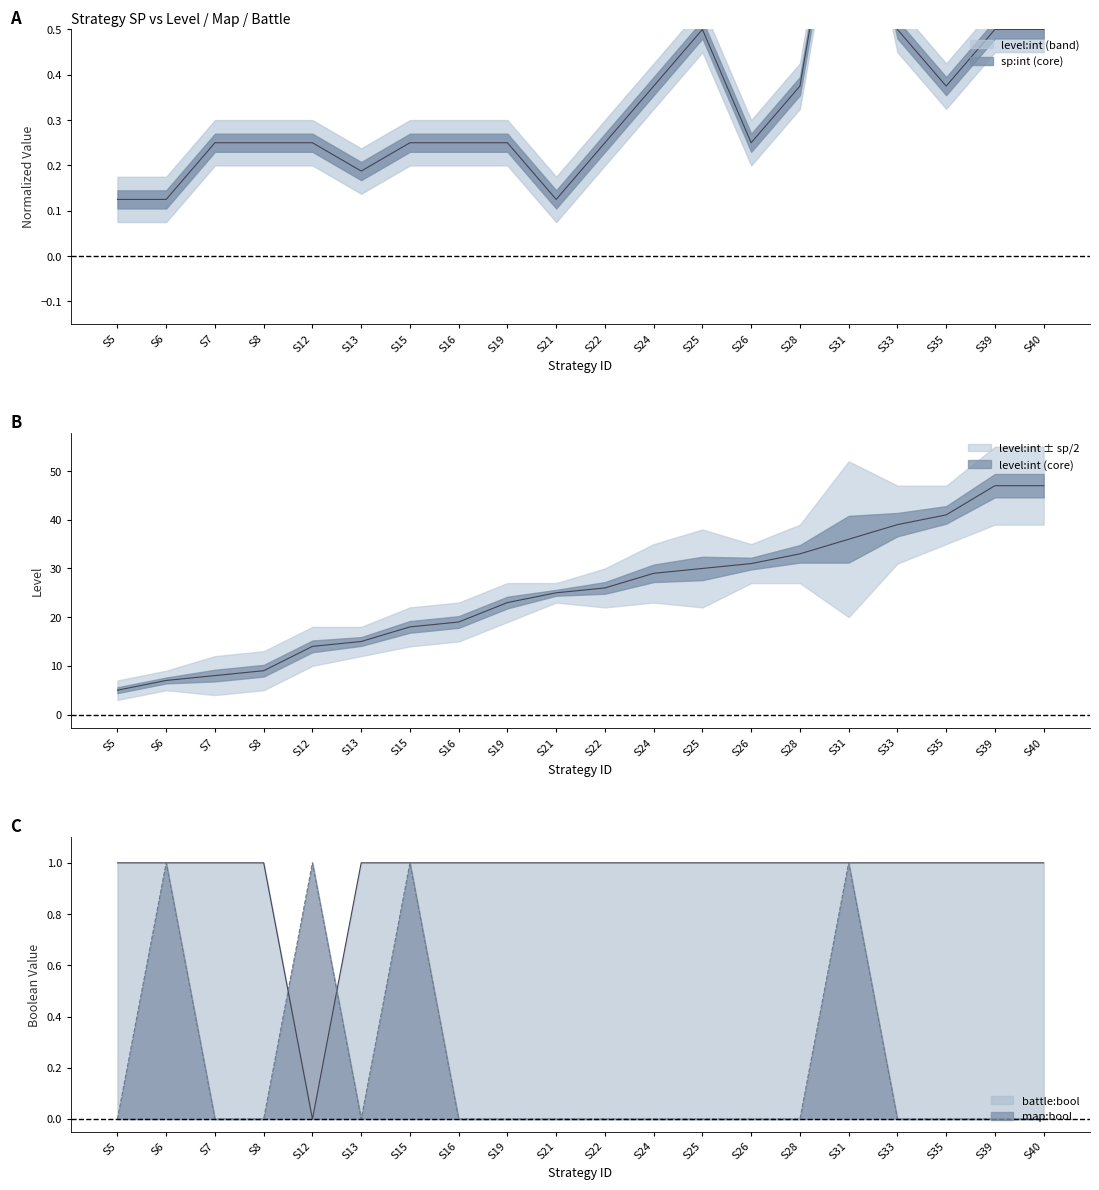

Does the chart display data point markers on the line(s)?

No